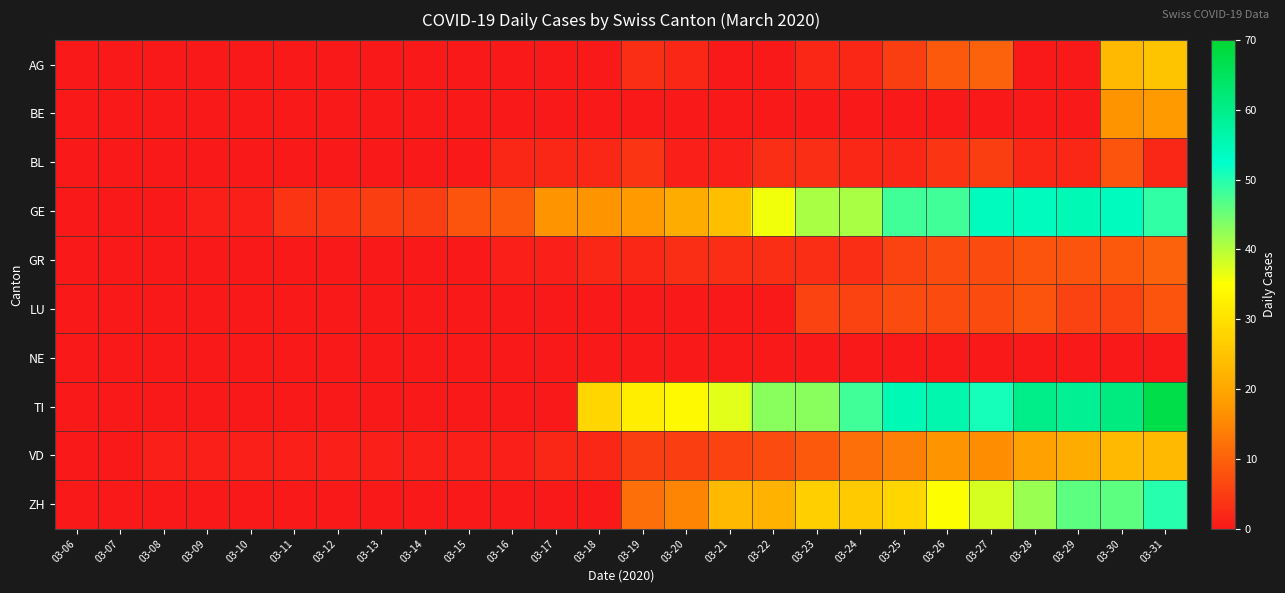

Rank the series by their maximum value, from lowest to highest.

NE, BL, LU, GR, BE, VD, AG, ZH, GE, TI